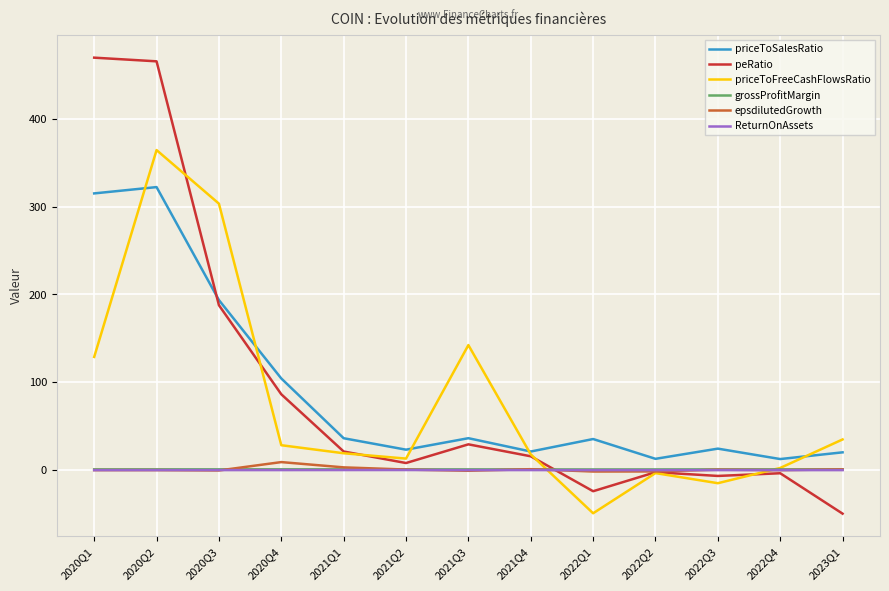

The value of peRatio at 2020Q2 is 236.0. True or false?

False